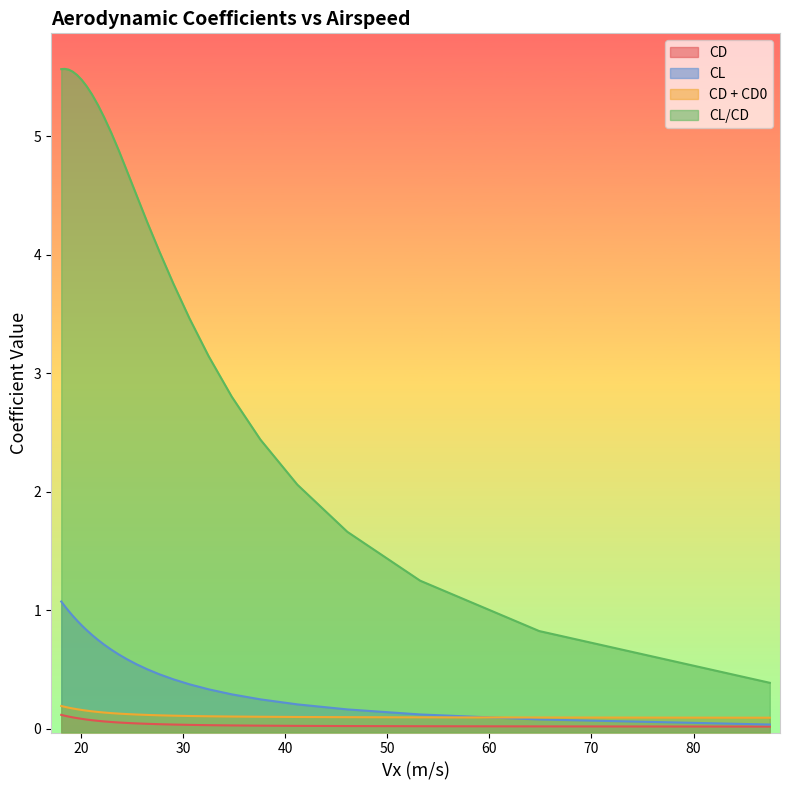

Which series has the widest spread of values?

CL/CD